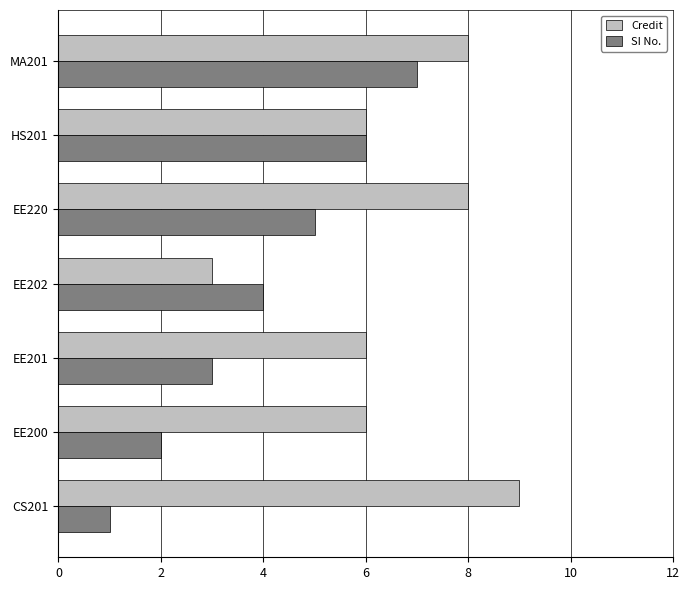

Is it true that SI No. equals 1 at CS201?

True